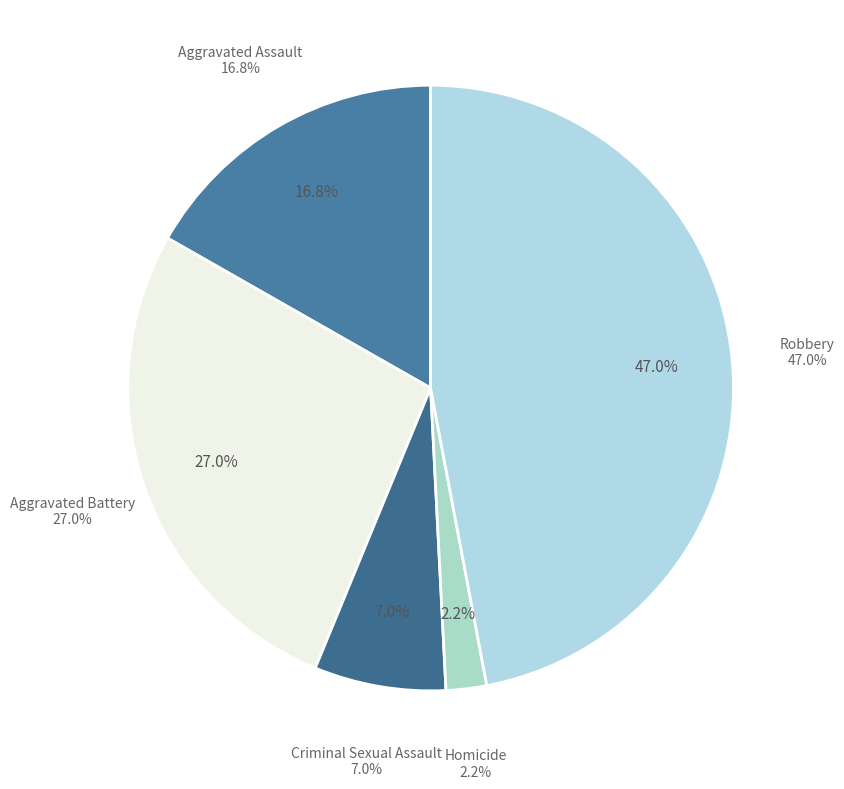

To the nearest percent, what portion does Aggravated Battery represent?

27%